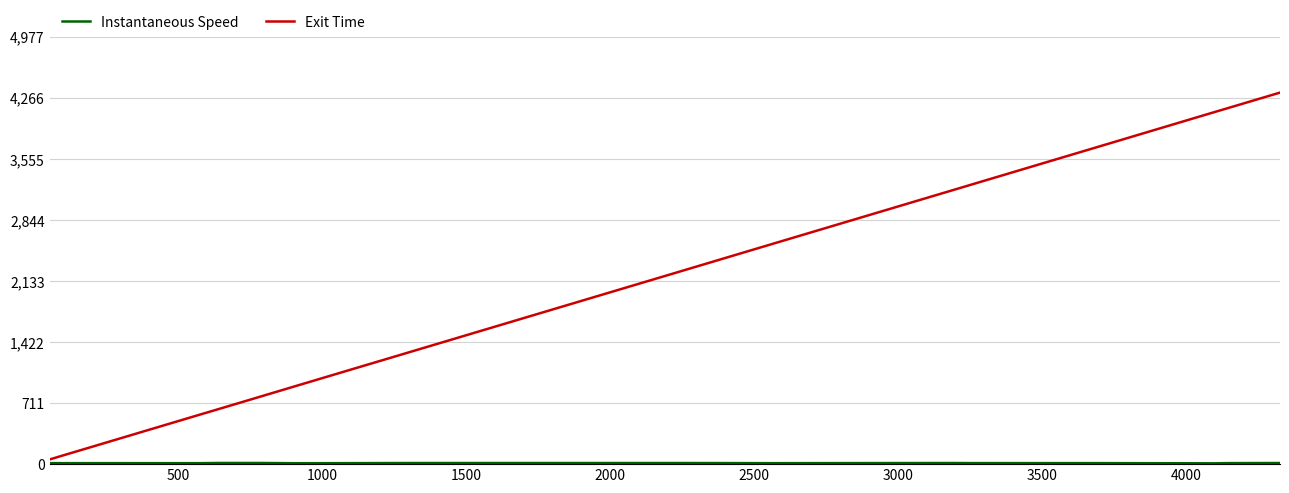

What is the maximum value shown in the chart?

4328.1